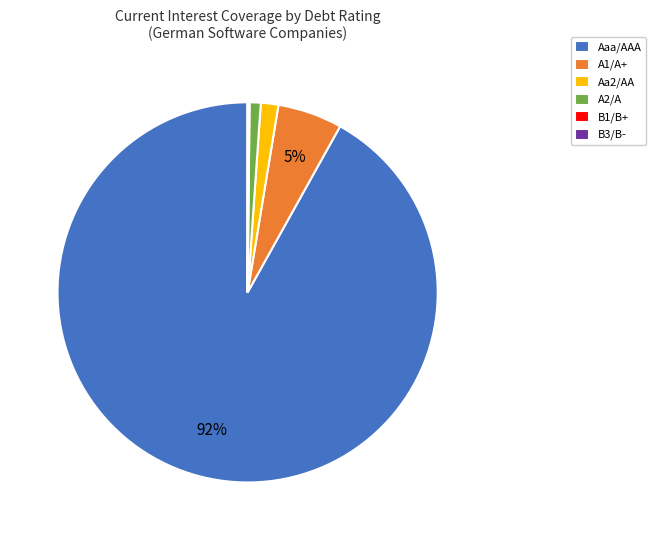

The A1/A+ slice represents 1% of the pie. True or false?

False